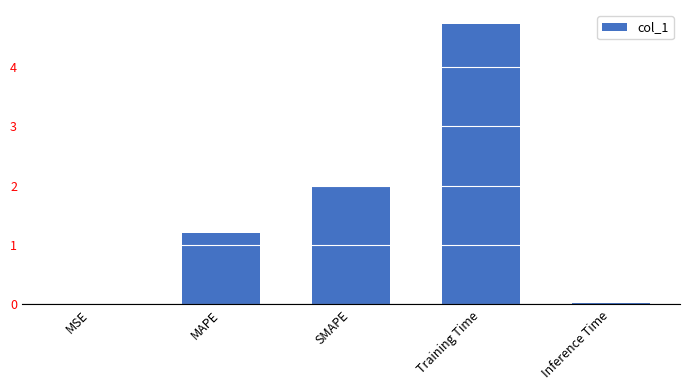

The value at Training Time is 2.1. True or false?

False